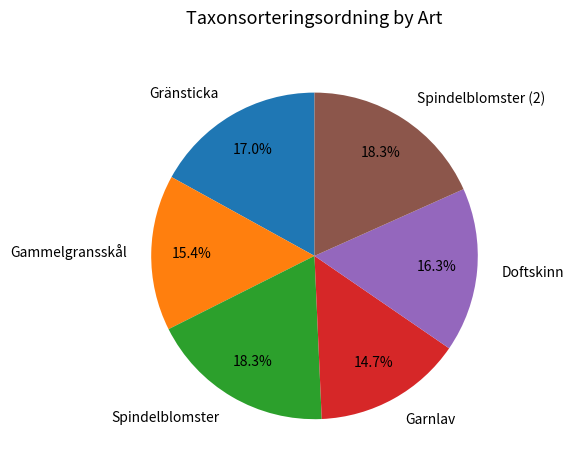

Which slice is the smallest?

Garnlav